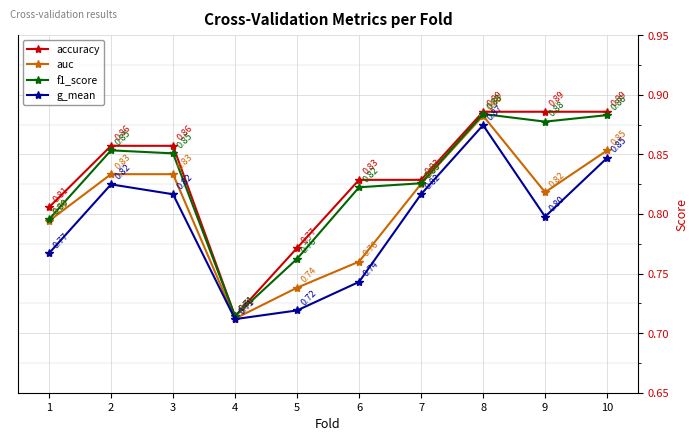

Between 2 and 6, which series saw the biggest shift?

g_mean